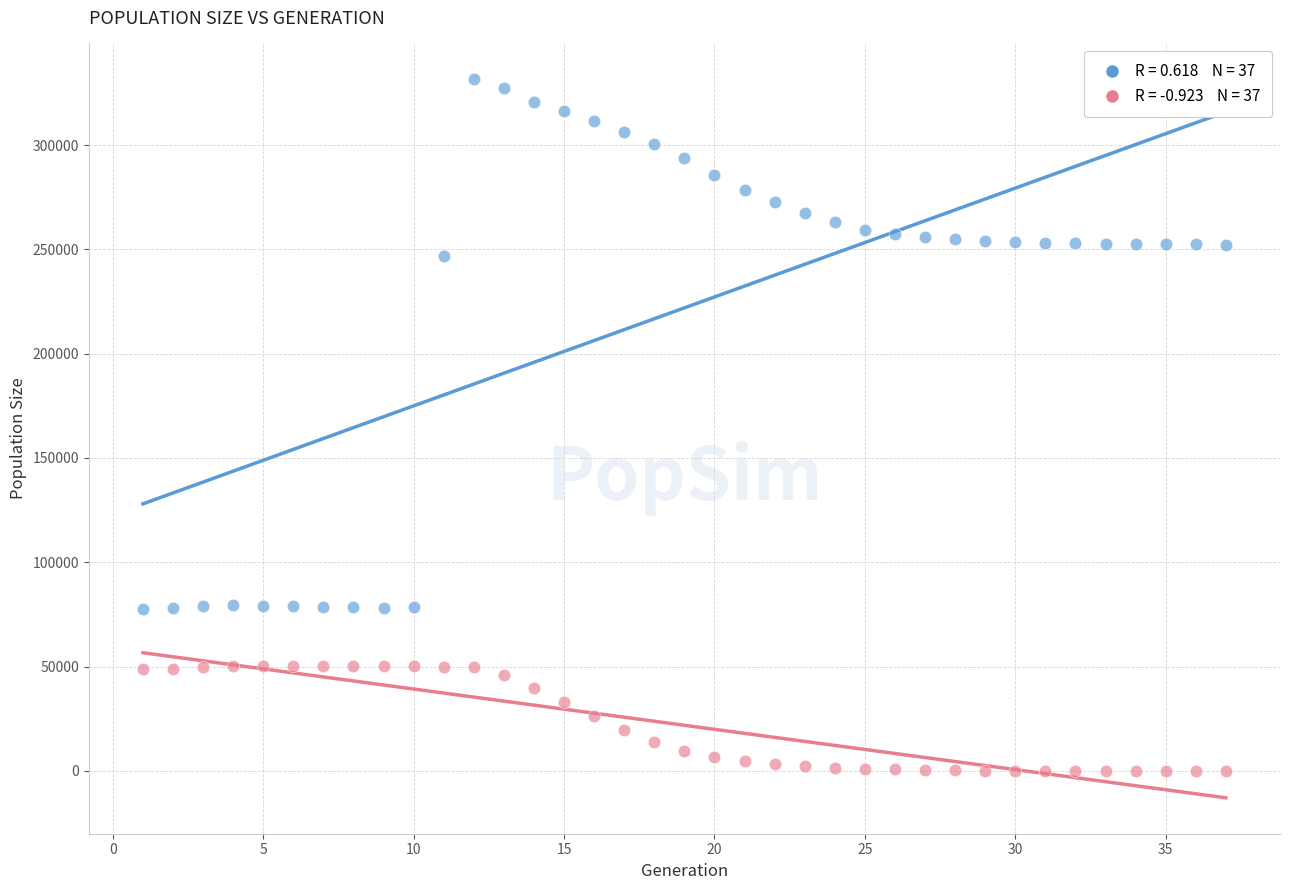

Across all data points, what is the range of Y values (max minus min)?

331573